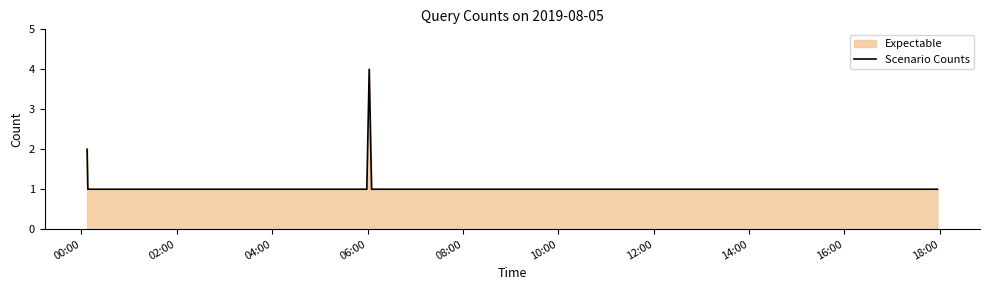

What is the greatest value displayed?

4